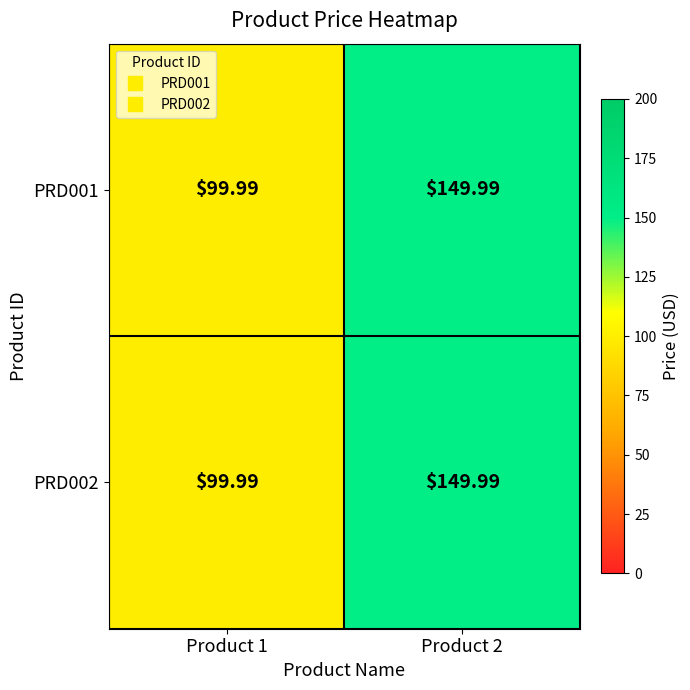

Which category has the lowest value across all series?

Product 1